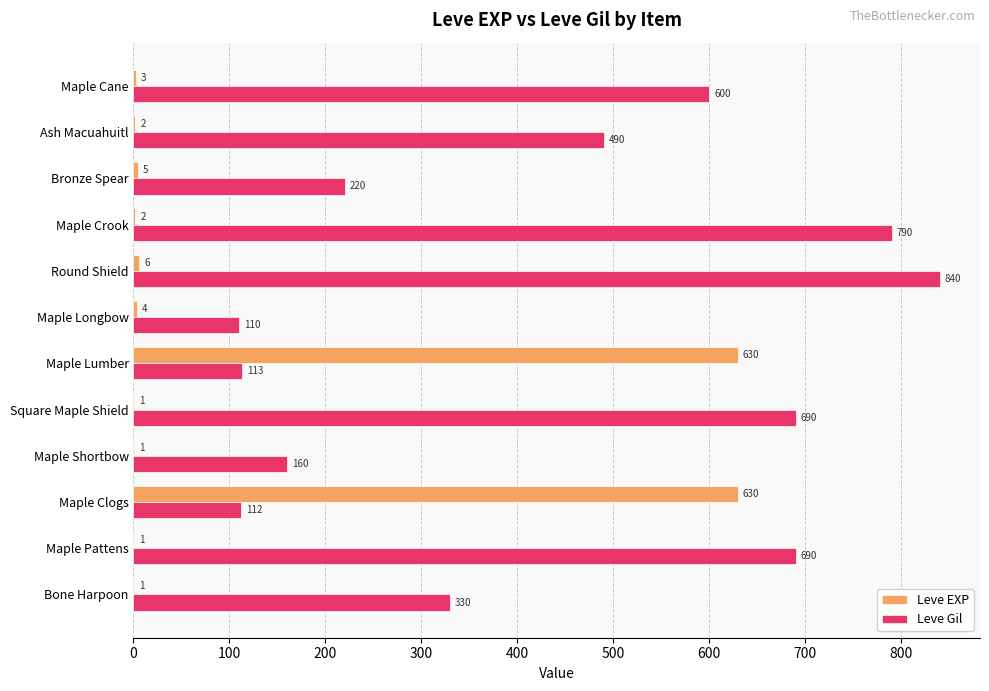

What are all the series names shown in the legend?

Leve EXP, Leve Gil